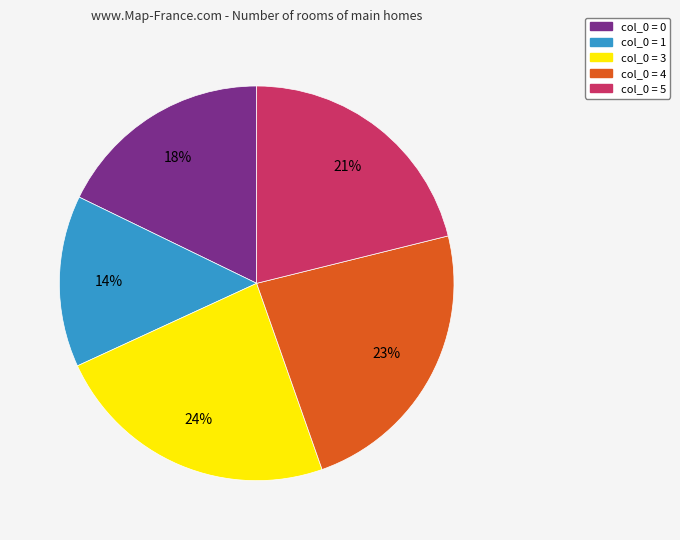

Is there a majority slice in this chart?

No